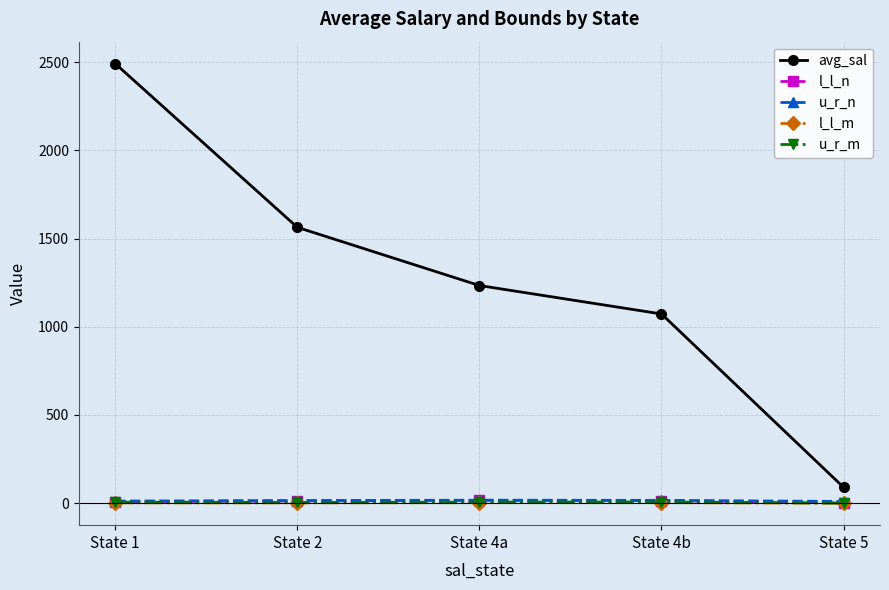

Which series has the largest range (max minus min)?

avg_sal